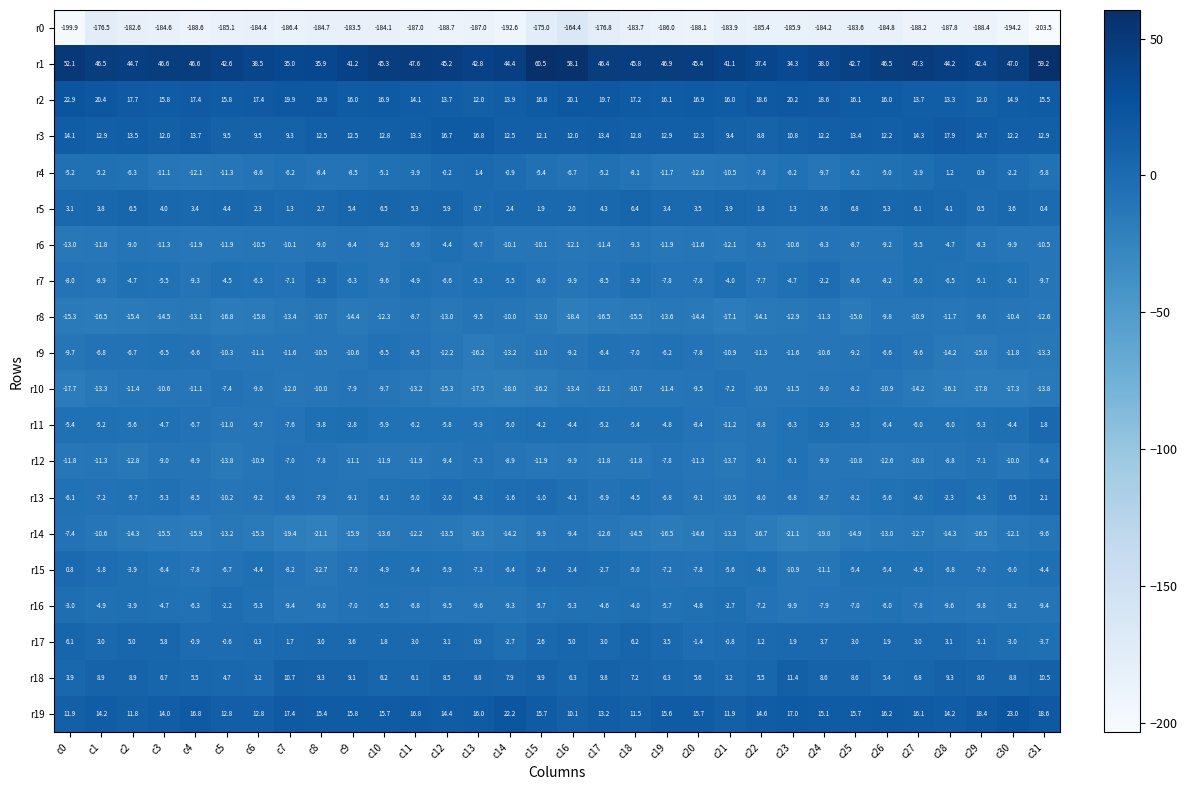

What is the spread (max minus min) of values at c3?

231.2